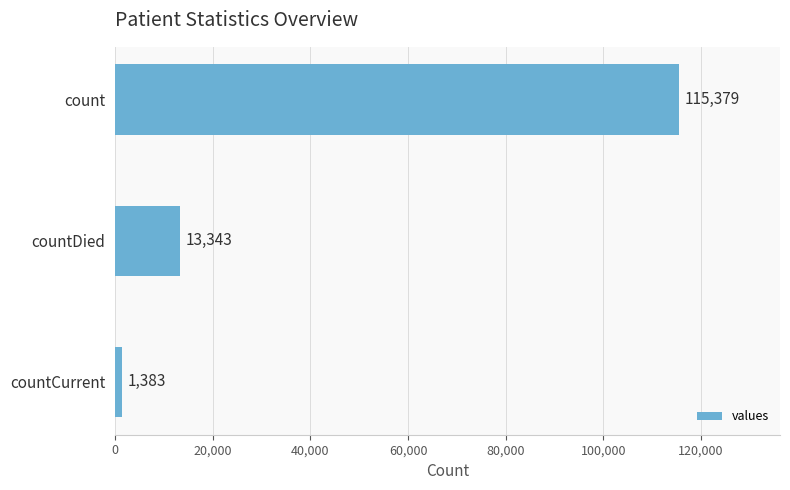

Where is the data nearest to the value 58381?

countDied